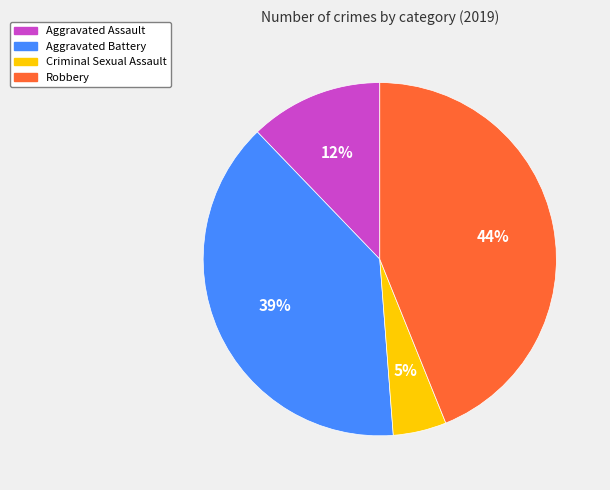

Is Robbery the majority of the pie?

No